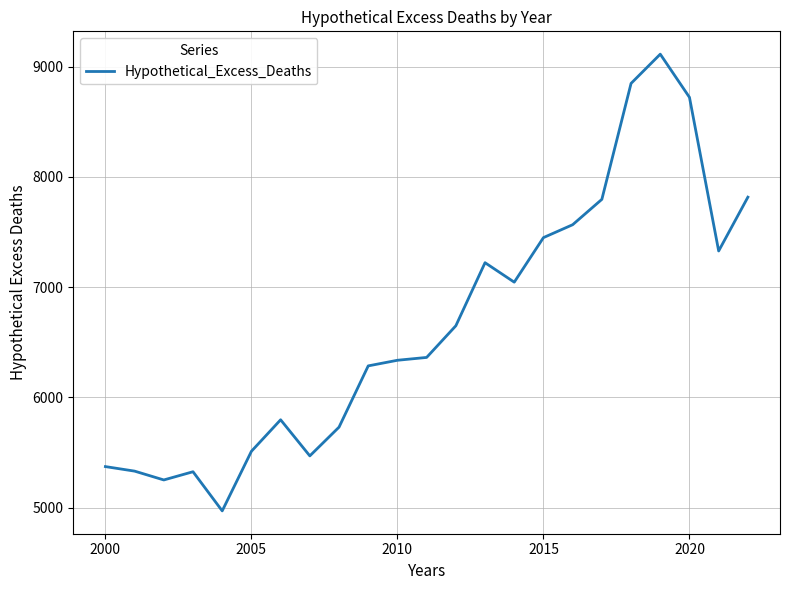

What is the greatest value displayed?

9111.9